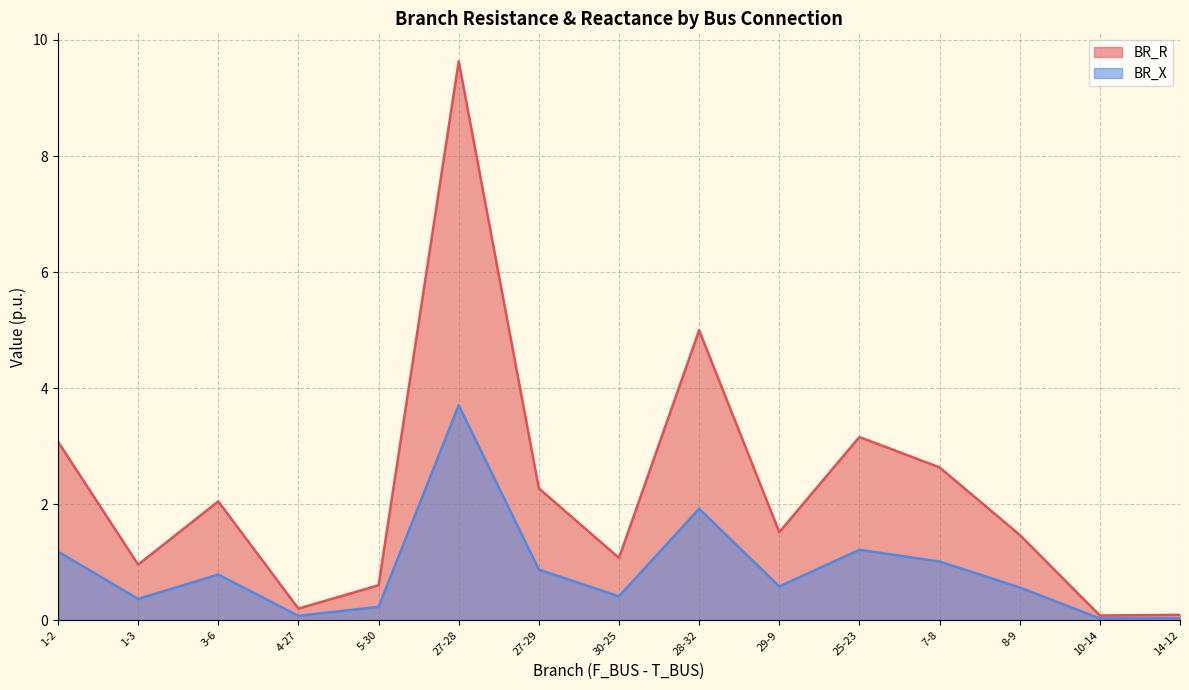

Which category has the highest value in the BR_R series?

27-28